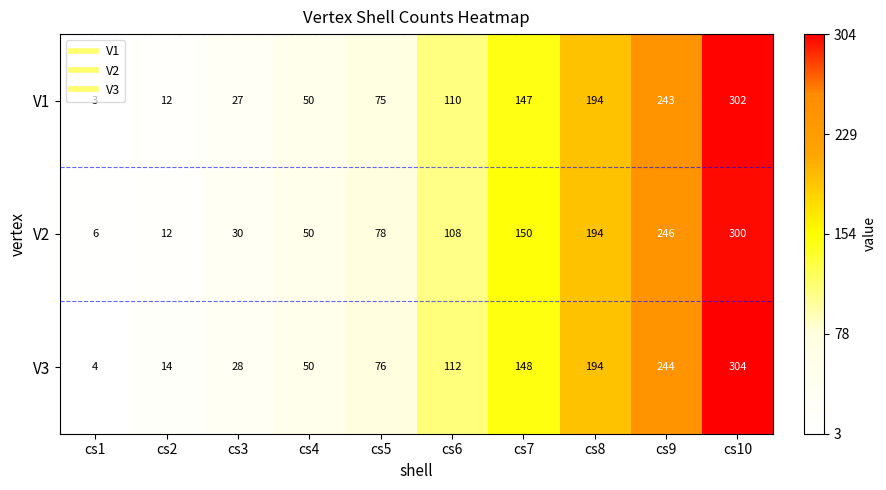

What is the total value across all series at cs10?

906